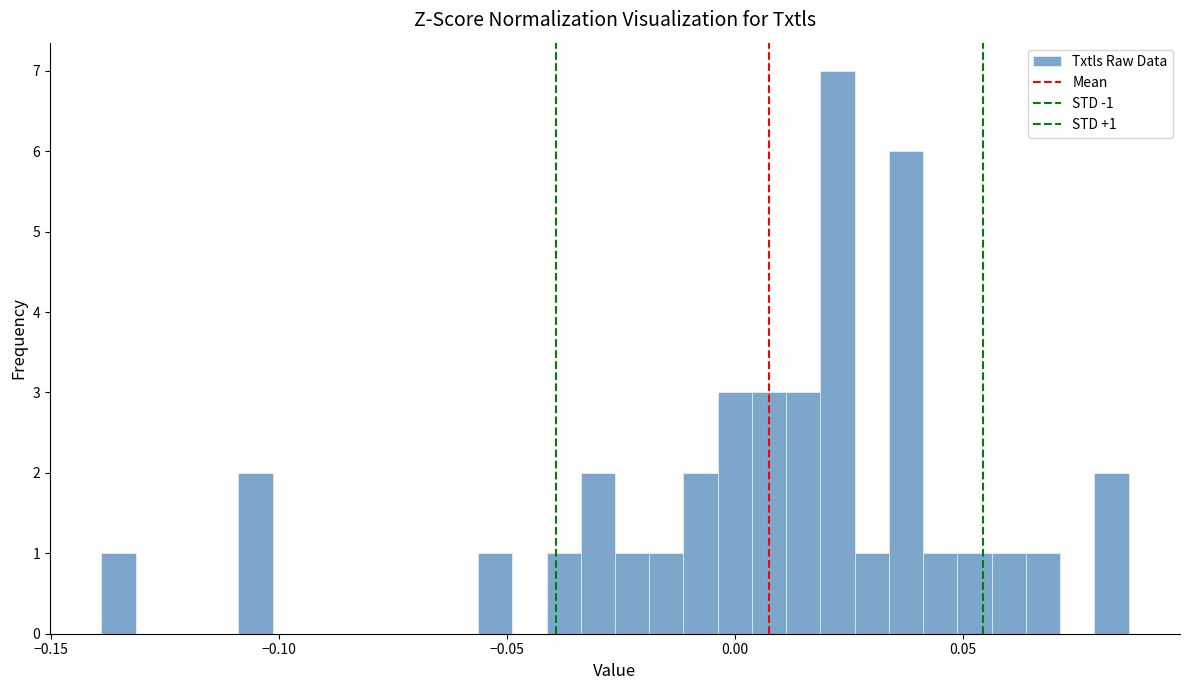

Around what value on the x-axis is the tallest bar? Give the approximate position of its centre, as read against the axis.

0.025